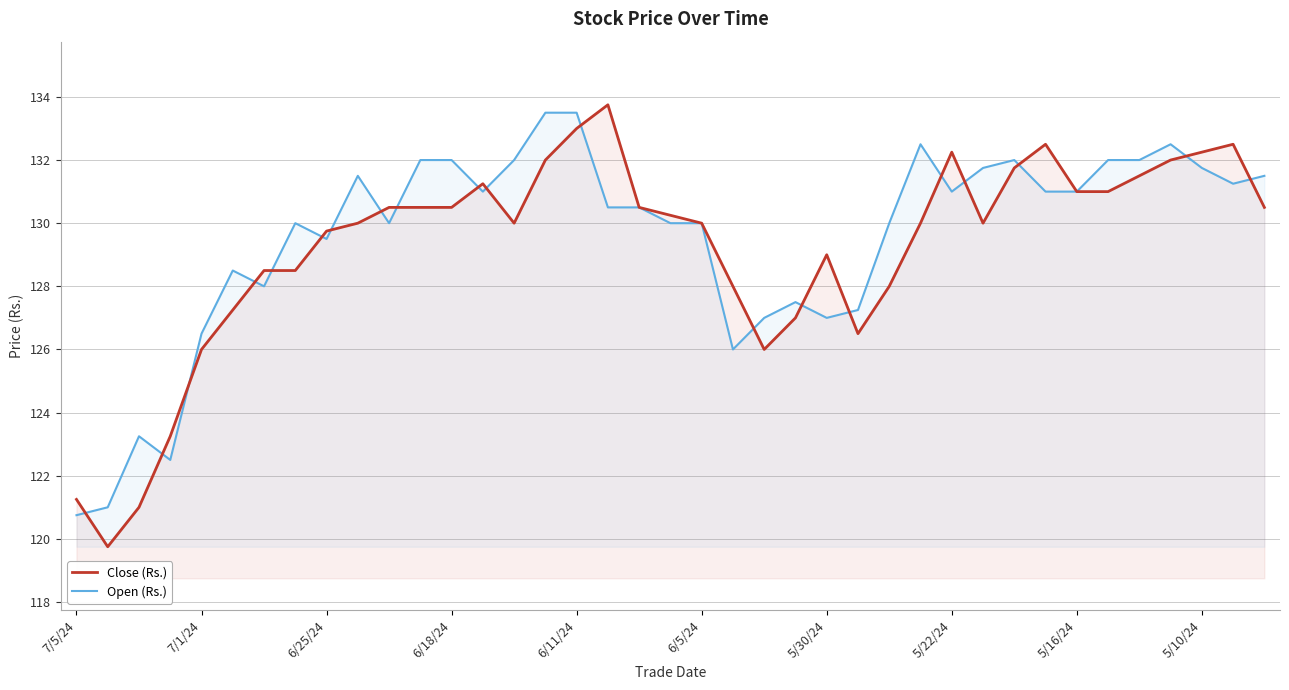

At which label does Open (Rs.) reach its minimum?

7/5/24